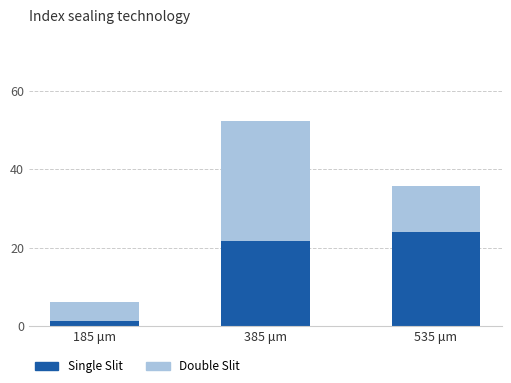

Reading left to right, what are the values for Single Slit?

185 μm=1.2	385 μm=21.7	535 μm=23.9